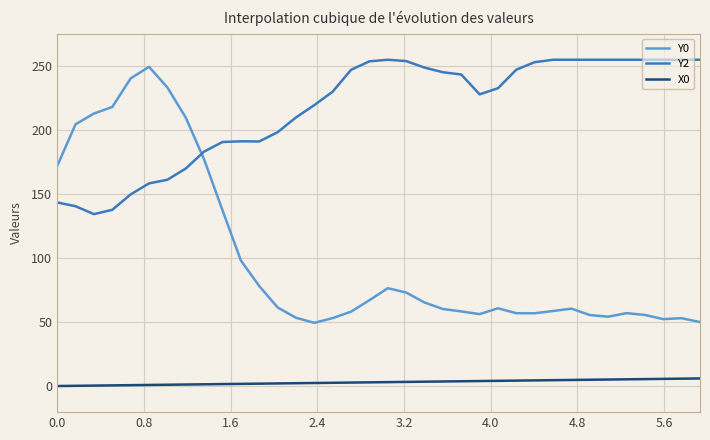

What is the difference between the maximum and minimum values in the Y0 series?

200.1